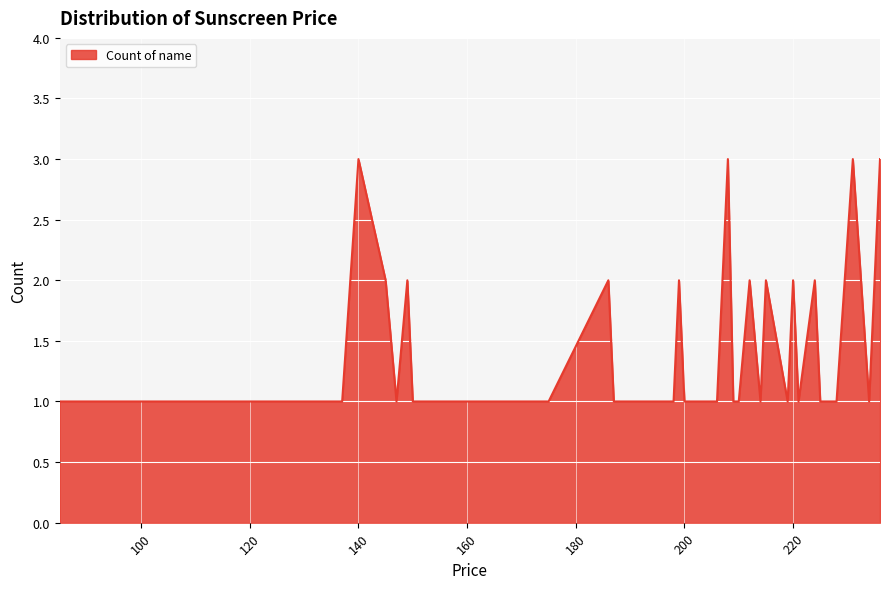

What is the greatest value displayed?

3